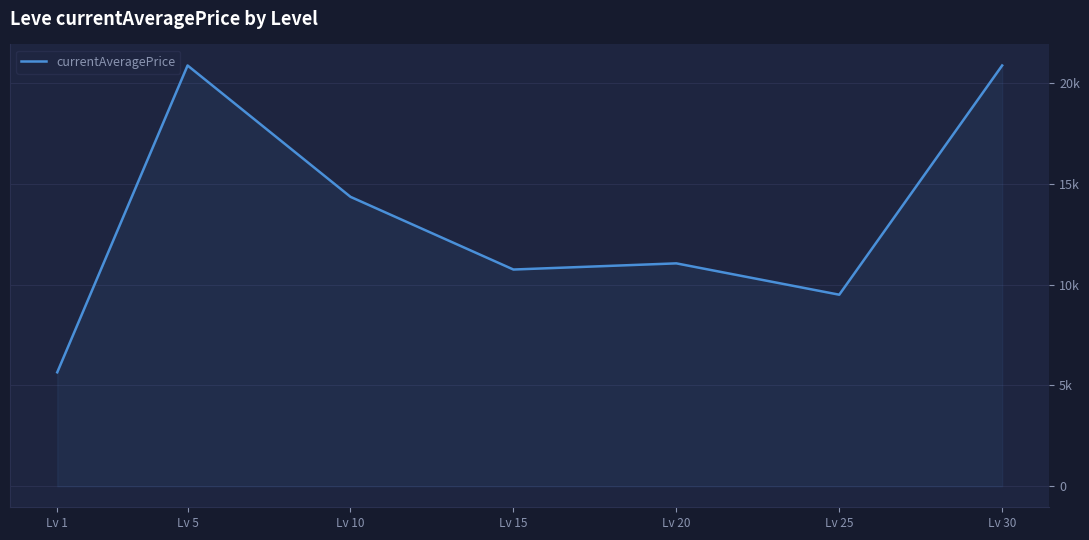

Is it true that the value at Lv 30 is 20866.0?

True